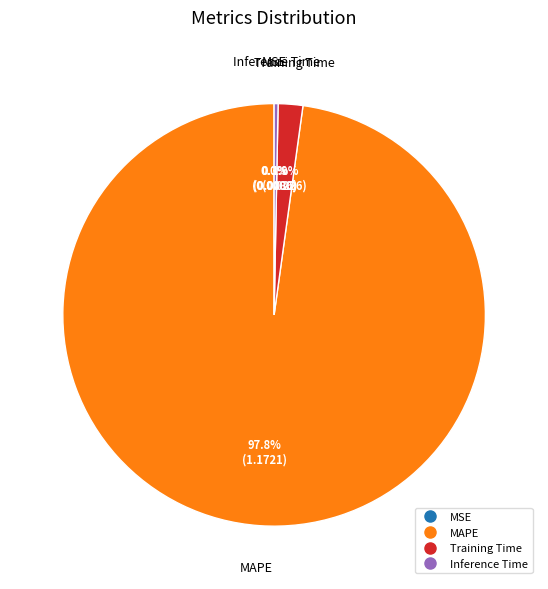

Is there any slice that represents more than half of the pie?

Yes